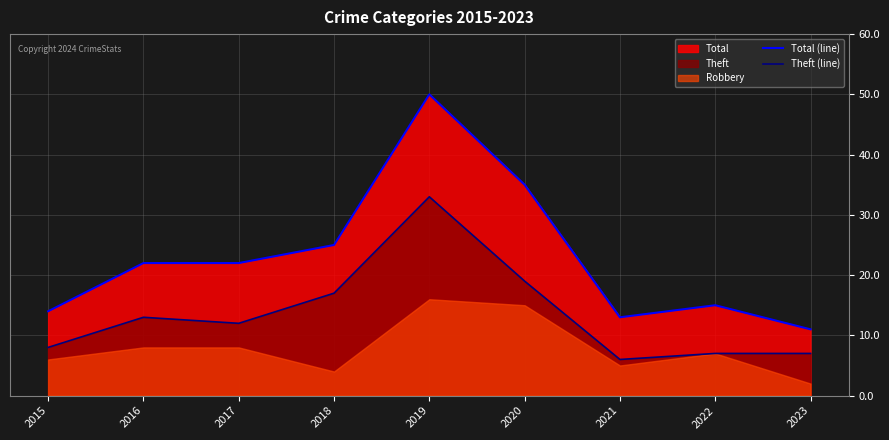

Which series has the largest total across all categories?

Total (line)